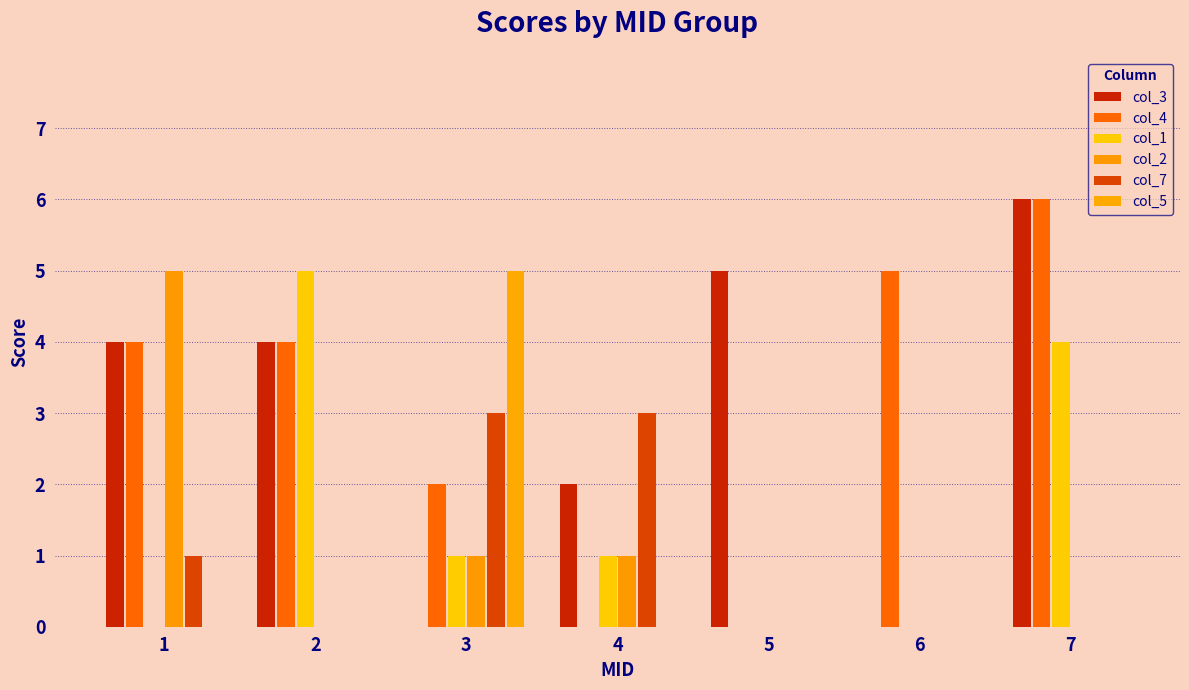

How many groups of bars are there?

7